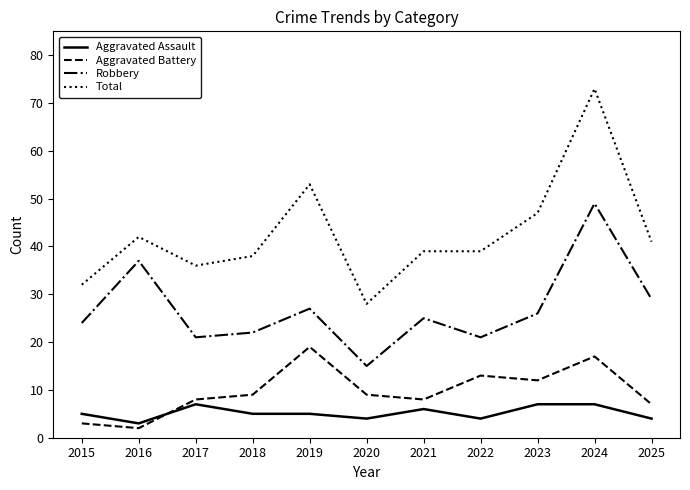

Reading left to right, extract all data points from this chart.

Aggravated Assault: 5	3	7	5	5	4	6	4	7	7	4
Aggravated Battery: 3	2	8	9	19	9	8	13	12	17	7
Robbery: 24	37	21	22	27	15	25	21	26	49	29
Total: 32	42	36	38	53	28	39	39	47	73	41